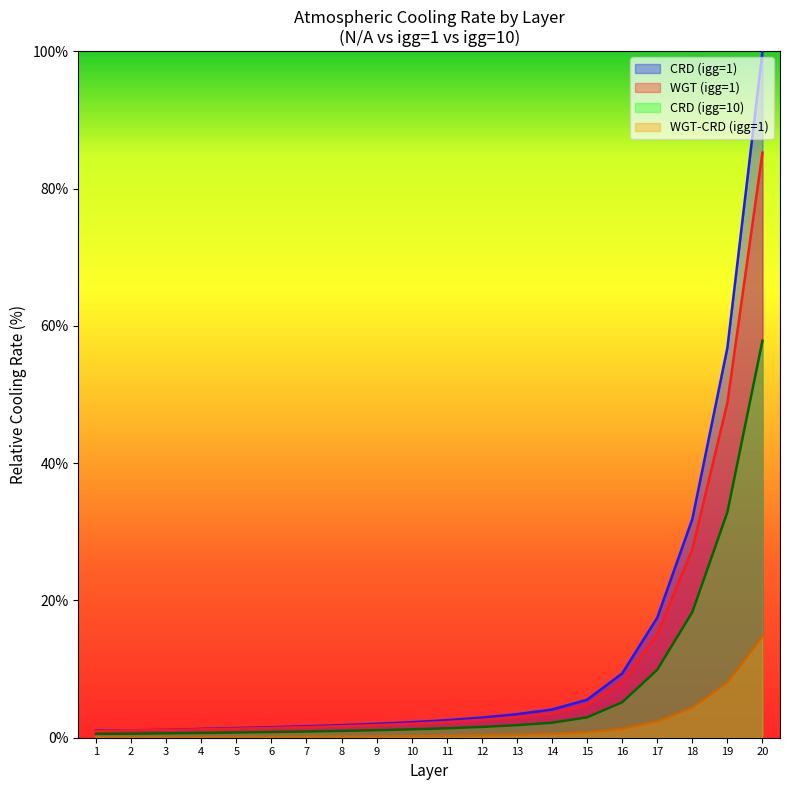

How many lines are shown in the chart?

4